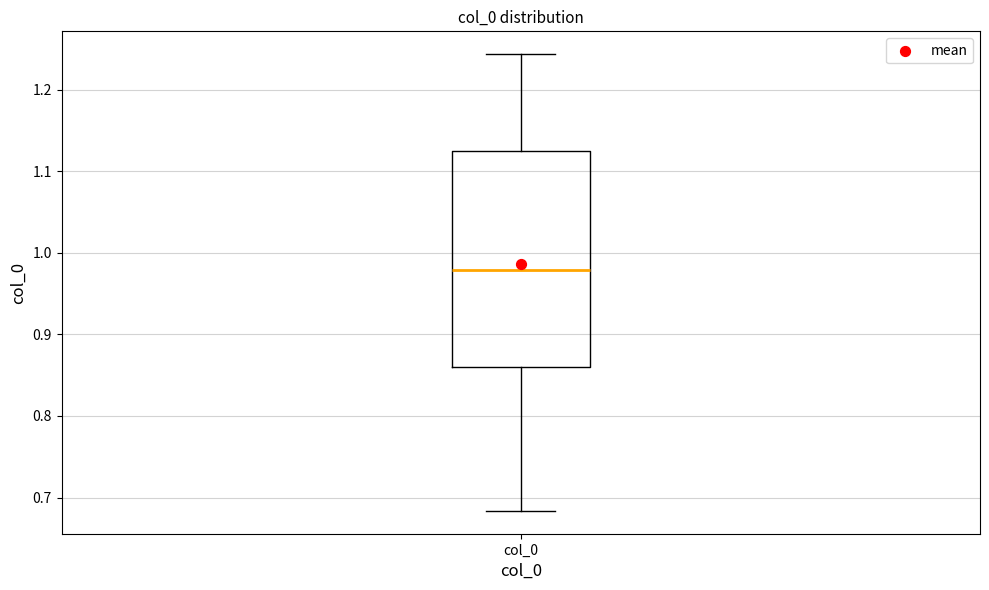

Transcribe this box plot: give where the median line is, the range the box spans, and where the two whiskers end, as read against the y-axis. The values are not printed on the chart, so give them approximately, as read against the axis.

median 0.98, box 0.86 to 1.12, whiskers 0.68 to 1.24